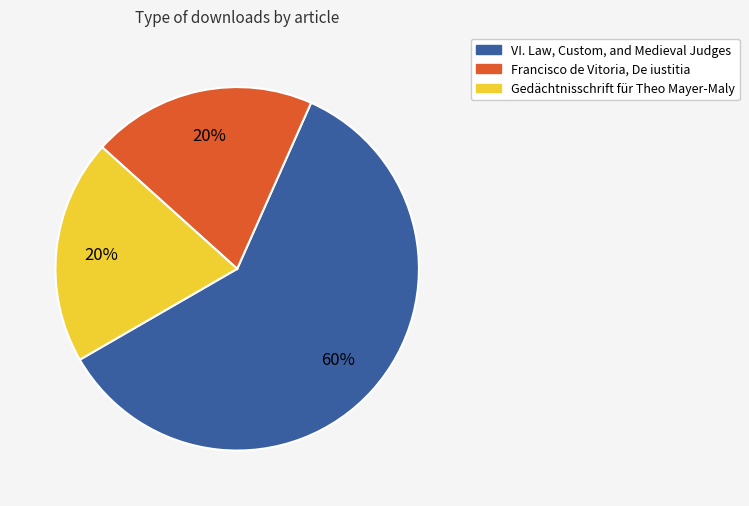

Is there any slice that represents more than half of the pie?

Yes